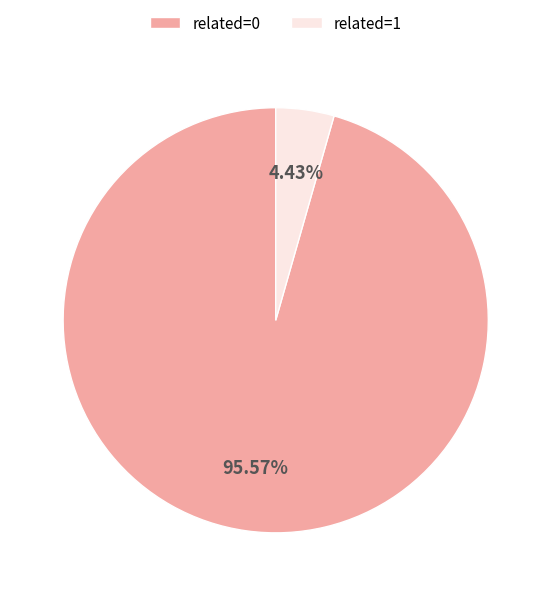

Does any single category account for the majority?

Yes